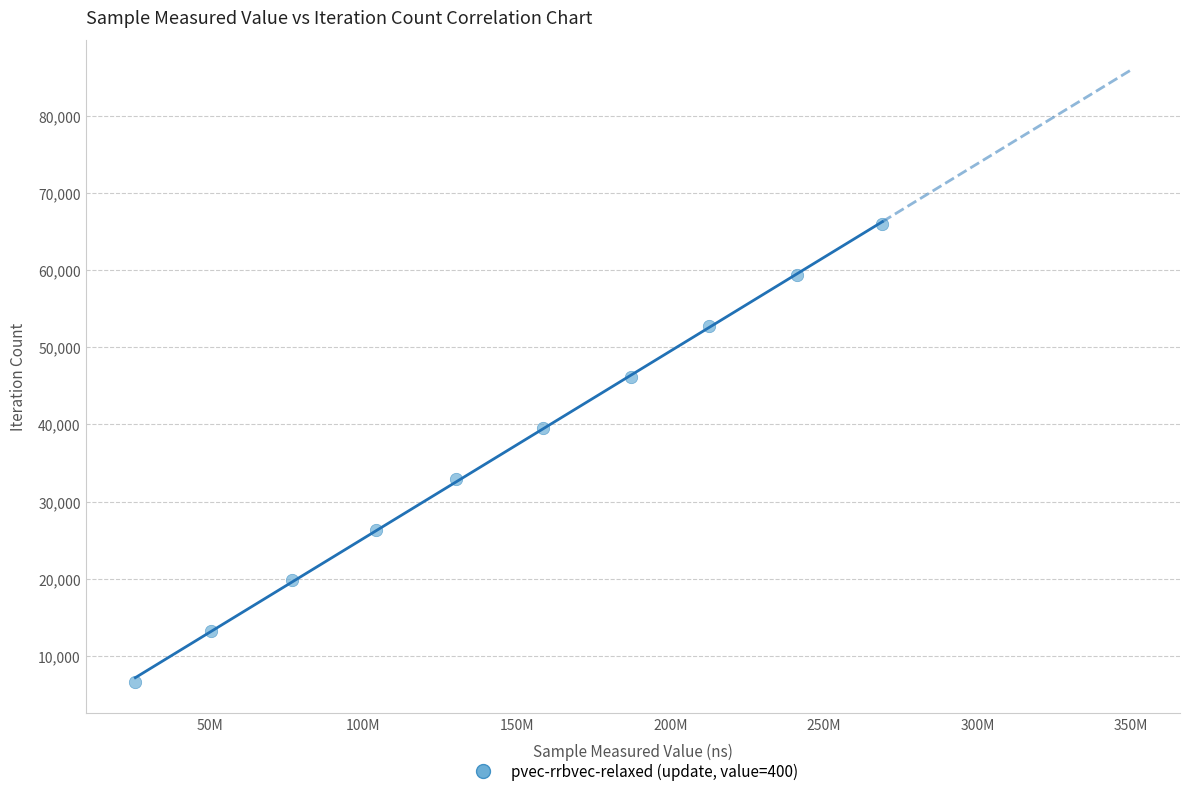

What is the range of X values (max minus min)?

243142143